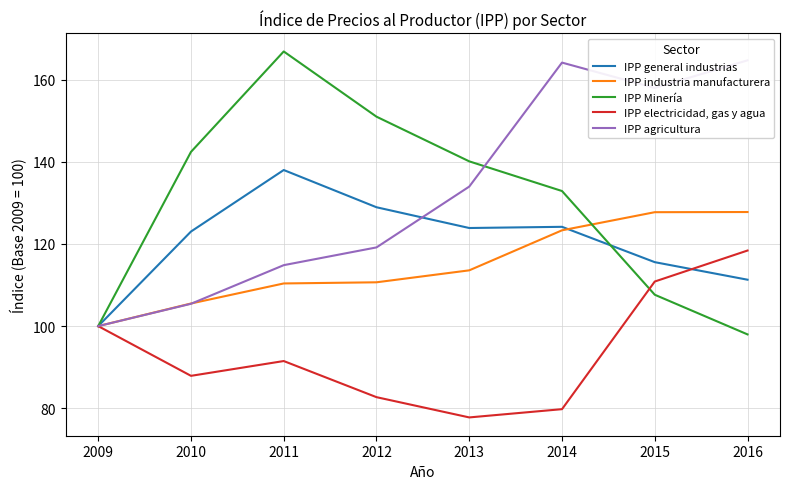

The IPP general industrias series shows 61.7 at 2014. True or false?

False